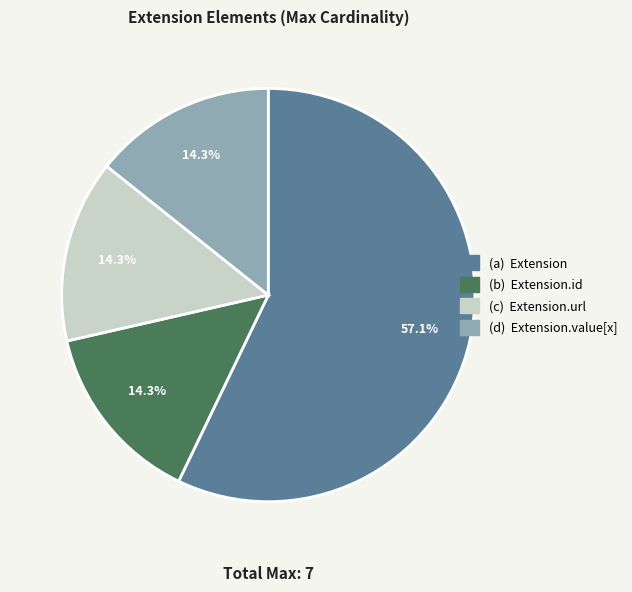

To the nearest percent, what is the average slice percentage?

25%